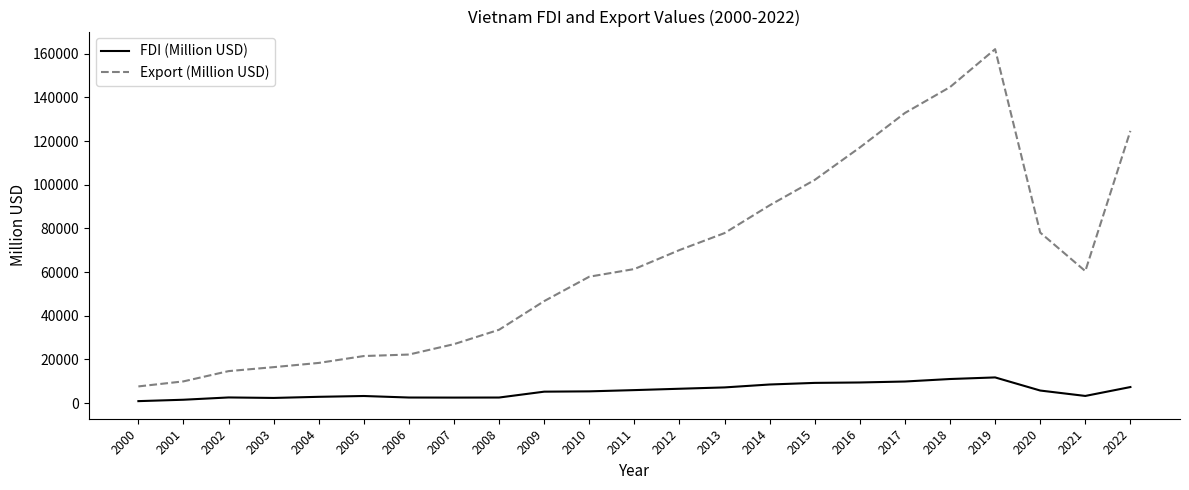

What is the sum of the FDI (Million USD) values at 2000 and 2005?

4226.5